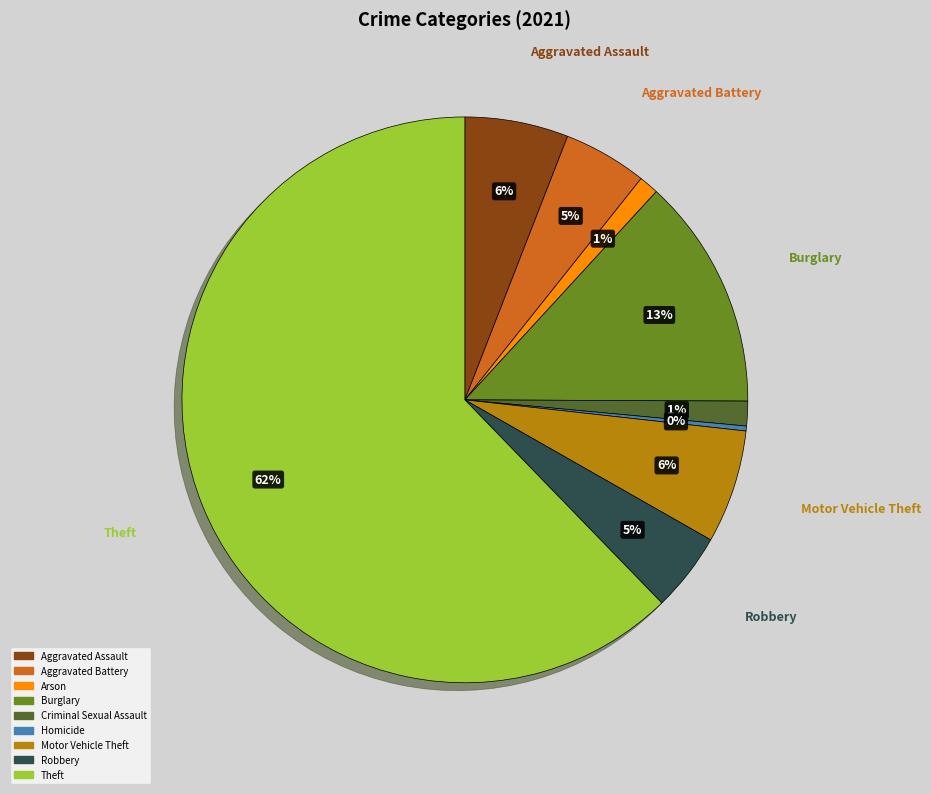

Do Criminal Sexual Assault and Burglary together represent more than half of the pie?

No